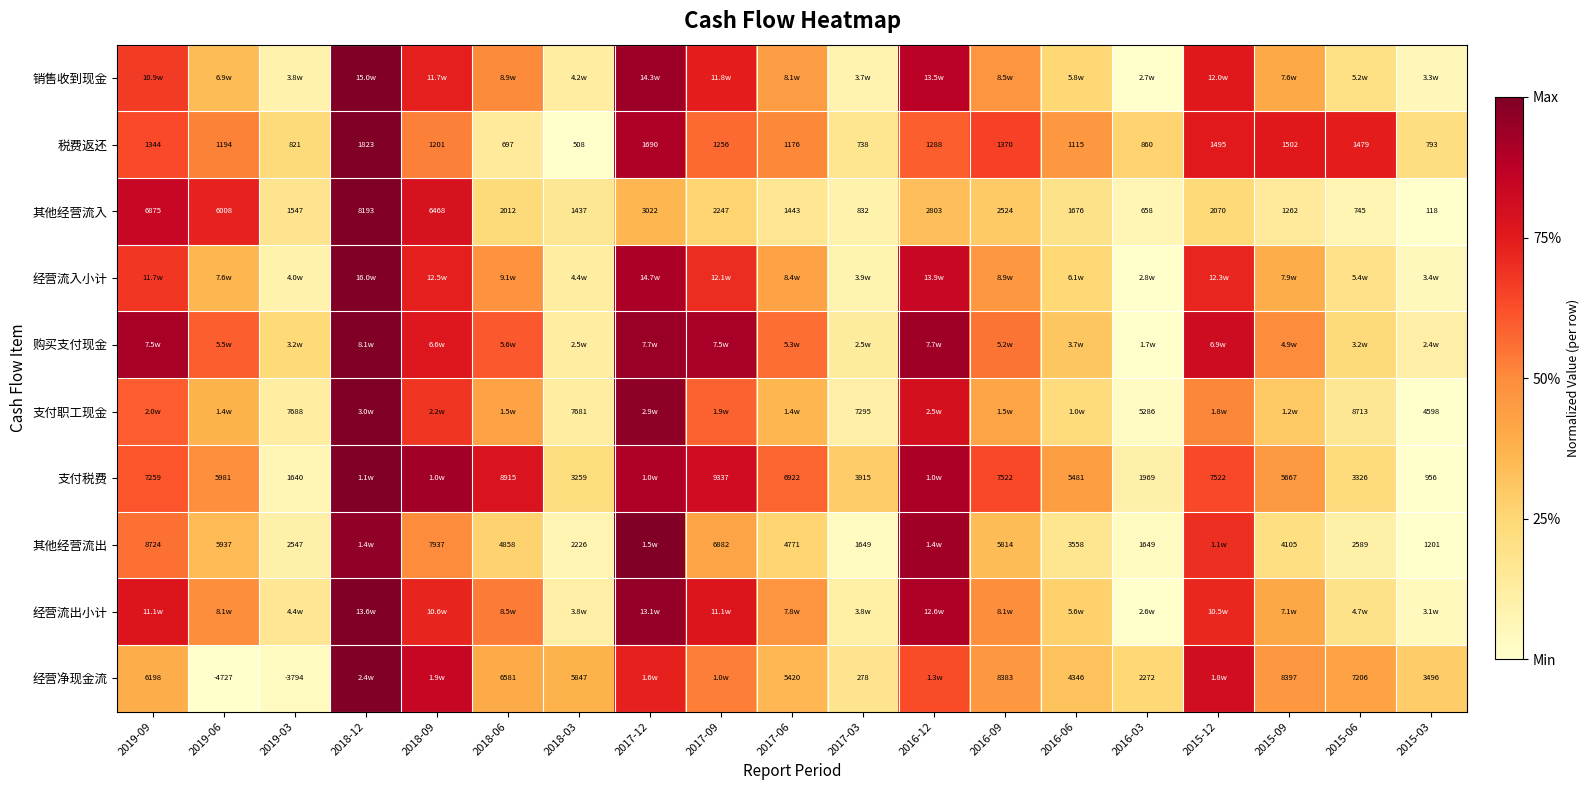

Which series has the largest range (max minus min)?

销售收到现金